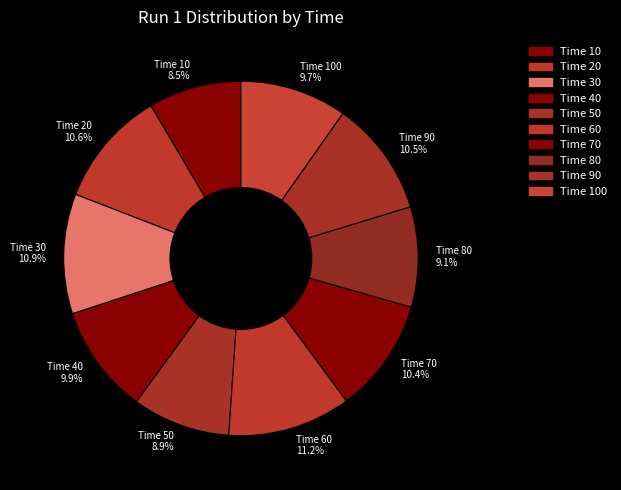

Approximately how many times larger is the value at Time 20 compared to Time 100?

1.1